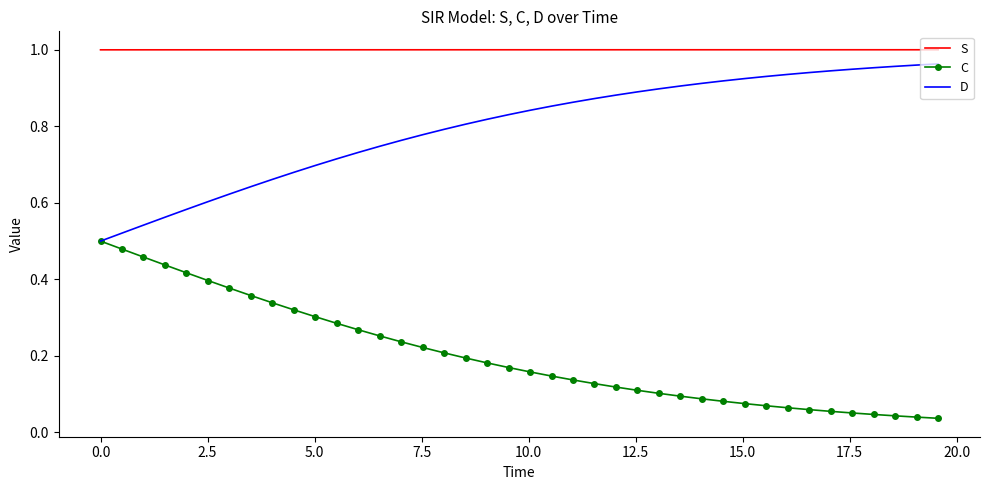

List the series in order of their overall mean, lowest first.

C, D, S